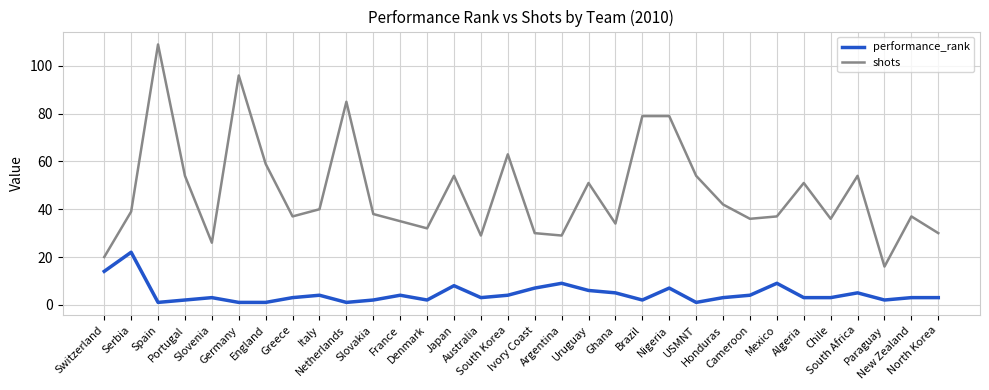

True or false: performance_rank and shots cross at least once.

False